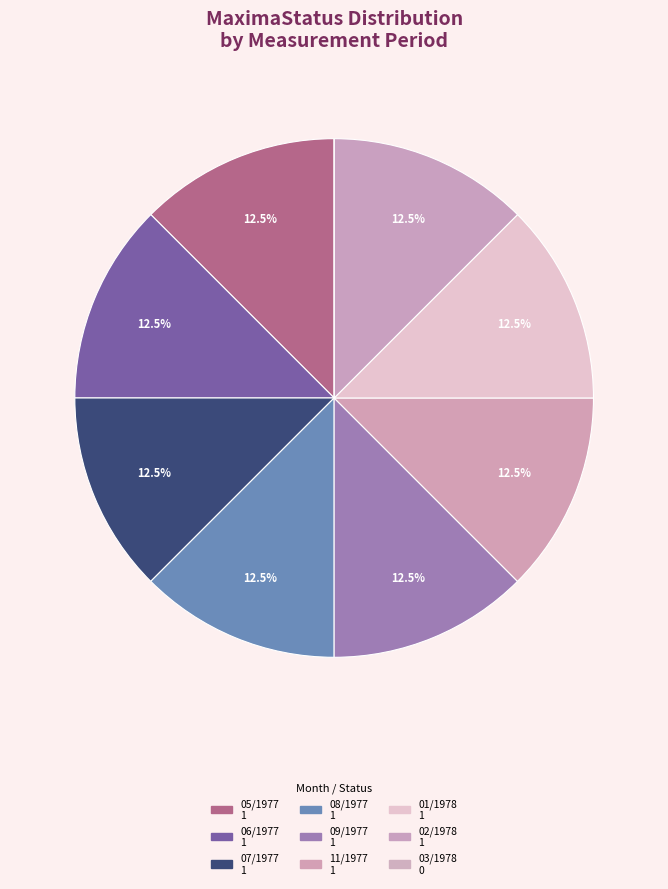

What is the largest slice in the pie chart?

05/1977